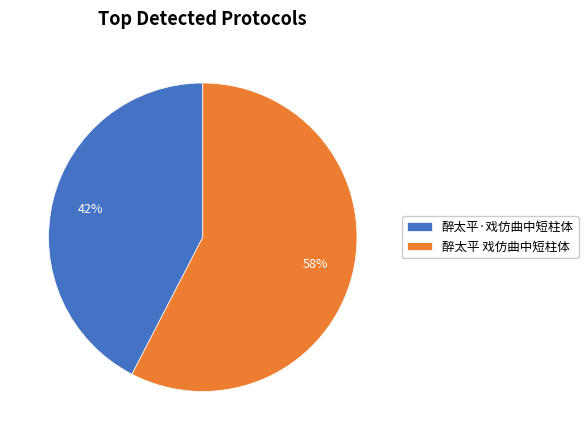

What is the ratio of the value at 醉太平·戏仿曲中短柱体 to the value at 醉太平 戏仿曲中短柱体?

0.7